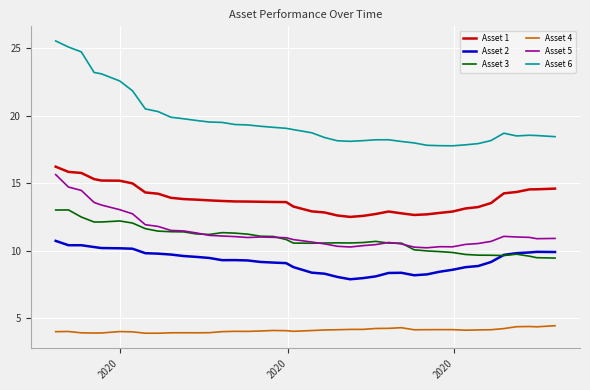

Which series has the largest total across all categories?

Asset 6